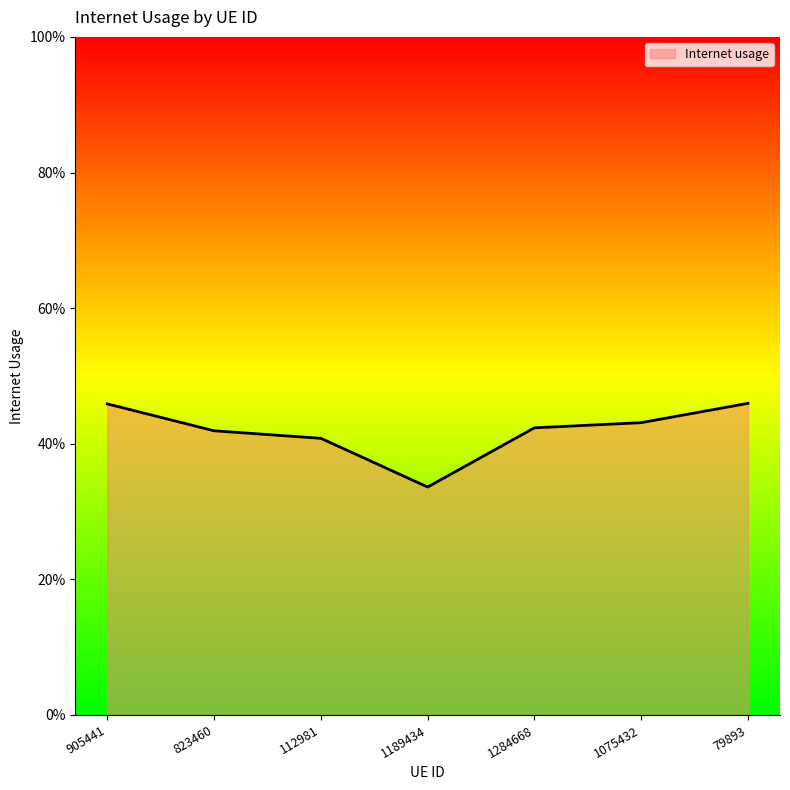

Reading right to left, list all the values displayed in this chart.

0.5	0.4	0.4	0.3	0.4	0.4	0.5